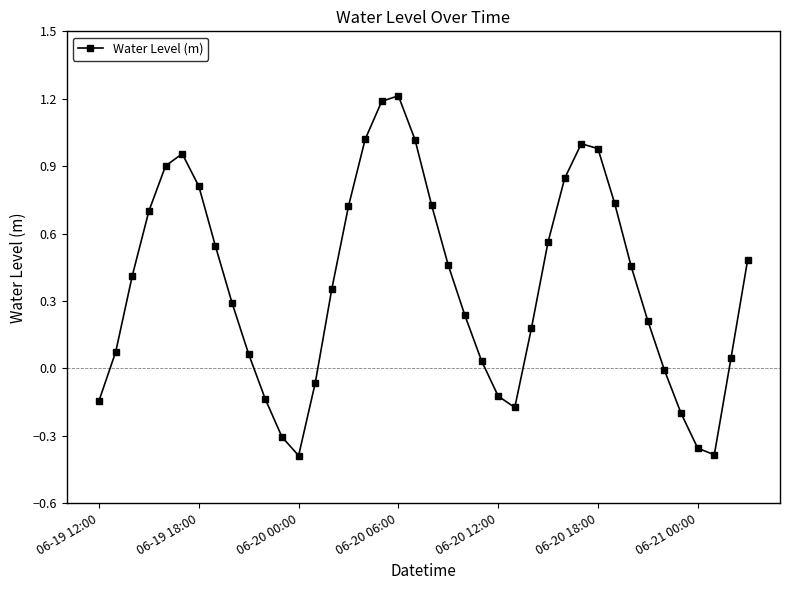

True or false: the data has more than 1 interior local peaks.

True